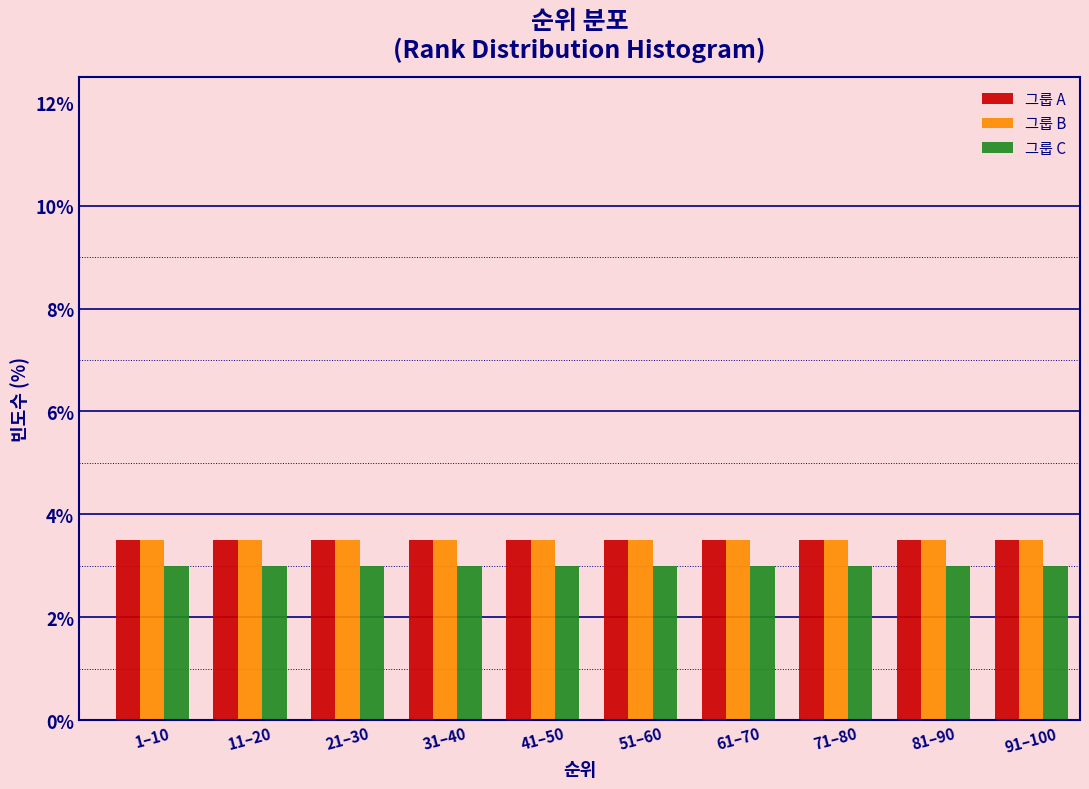

The value of 그룹 C at 91–100 is 3.0. True or false?

True